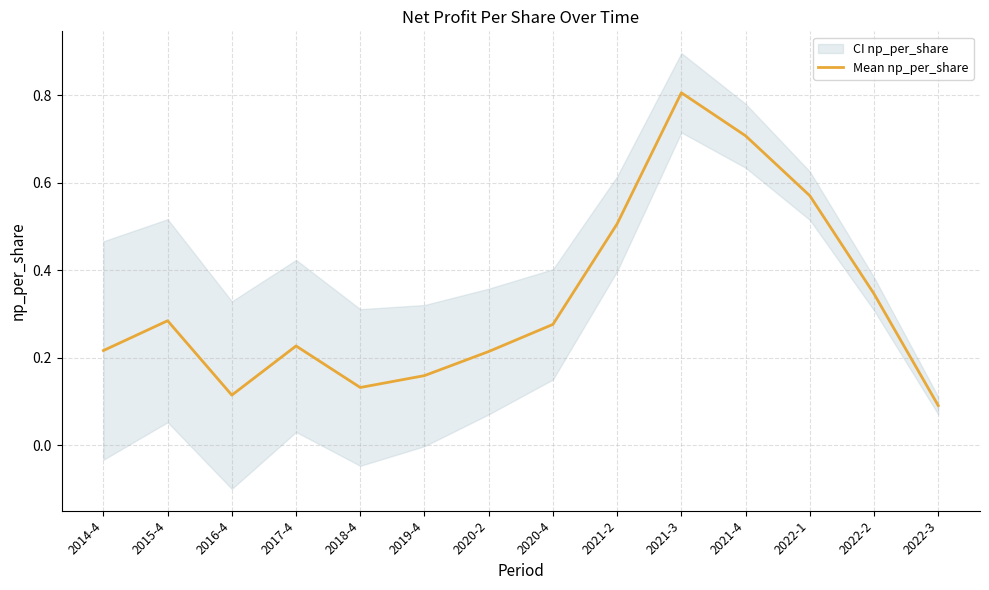

Which category has the highest value across all series?

2021-3